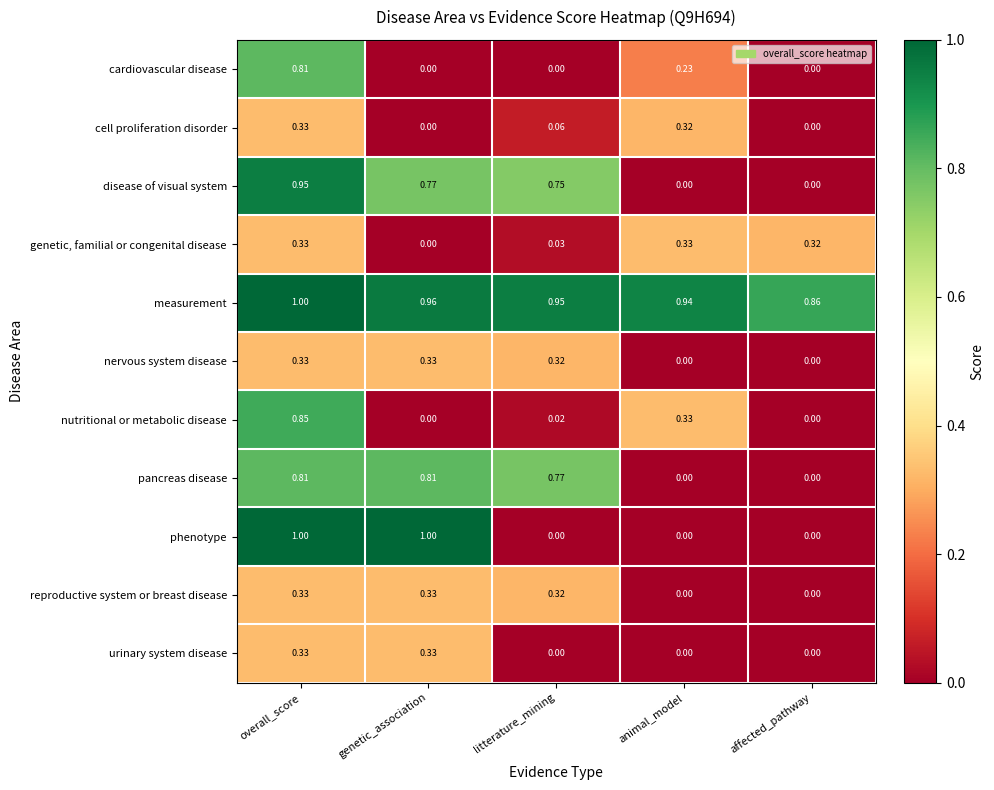

Which series has the largest total across all categories?

measurement